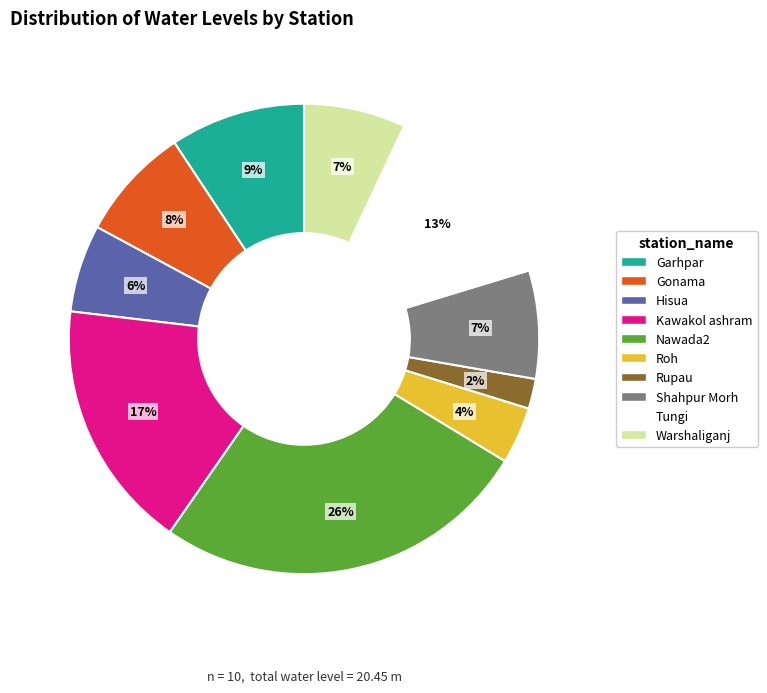

Count the number of slices in the pie.

10